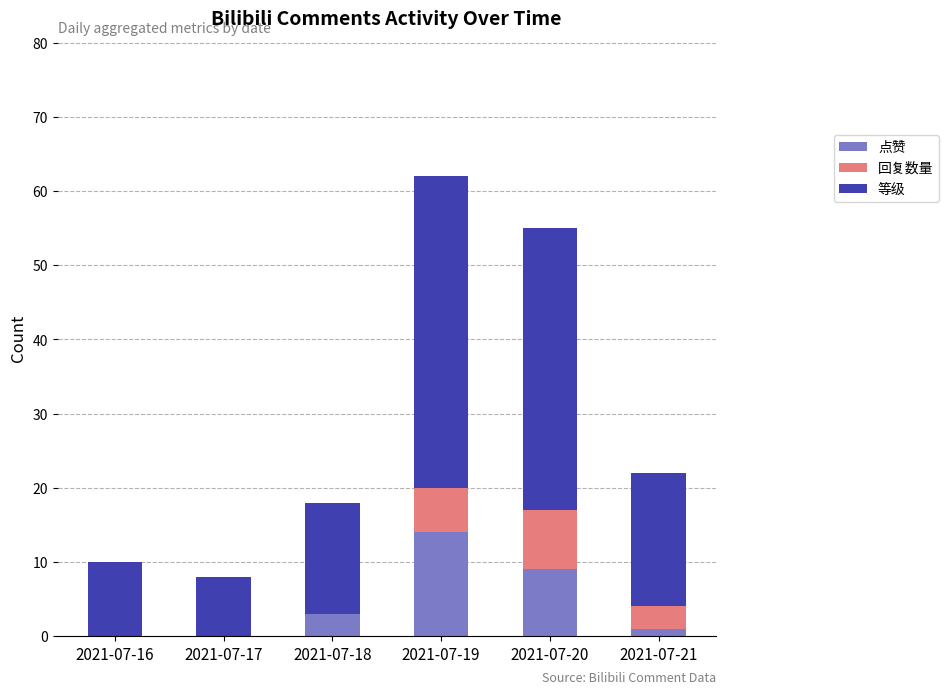

Reading left to right, transcribe the values for 点赞.

2021-07-16=0	2021-07-17=0	2021-07-18=3	2021-07-19=14	2021-07-20=9	2021-07-21=1